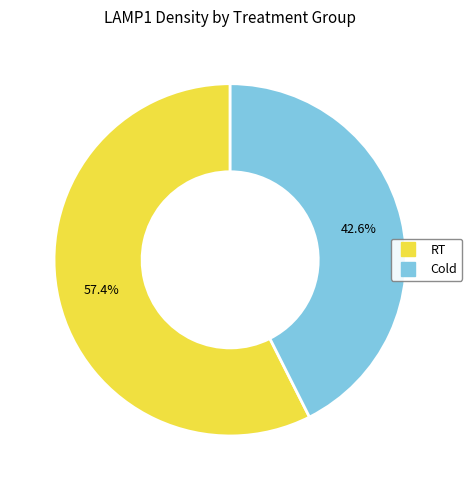

Count the number of slices in the pie.

2